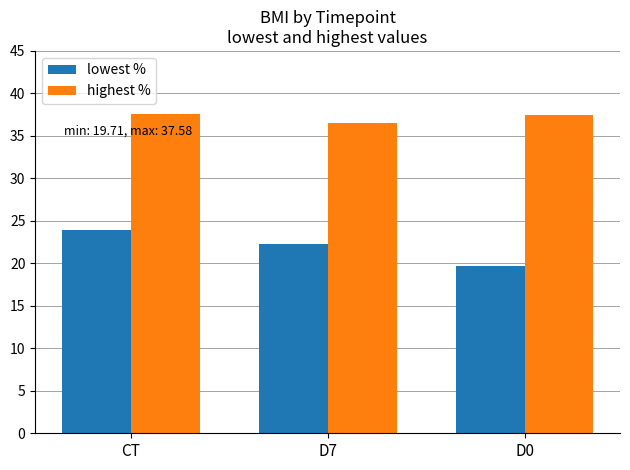

List the series in order of their overall mean, highest first.

highest %, lowest %